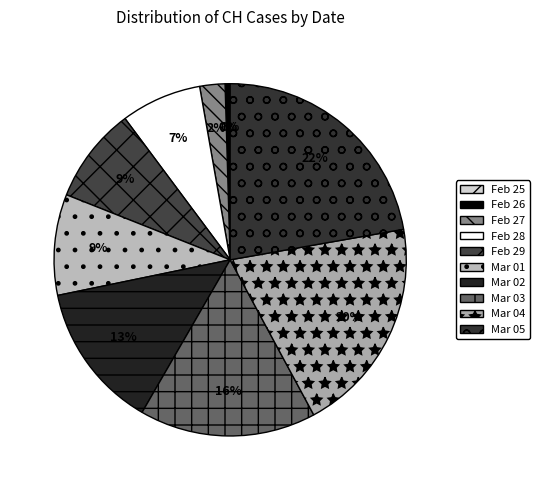

How many slices are in this pie chart?

10